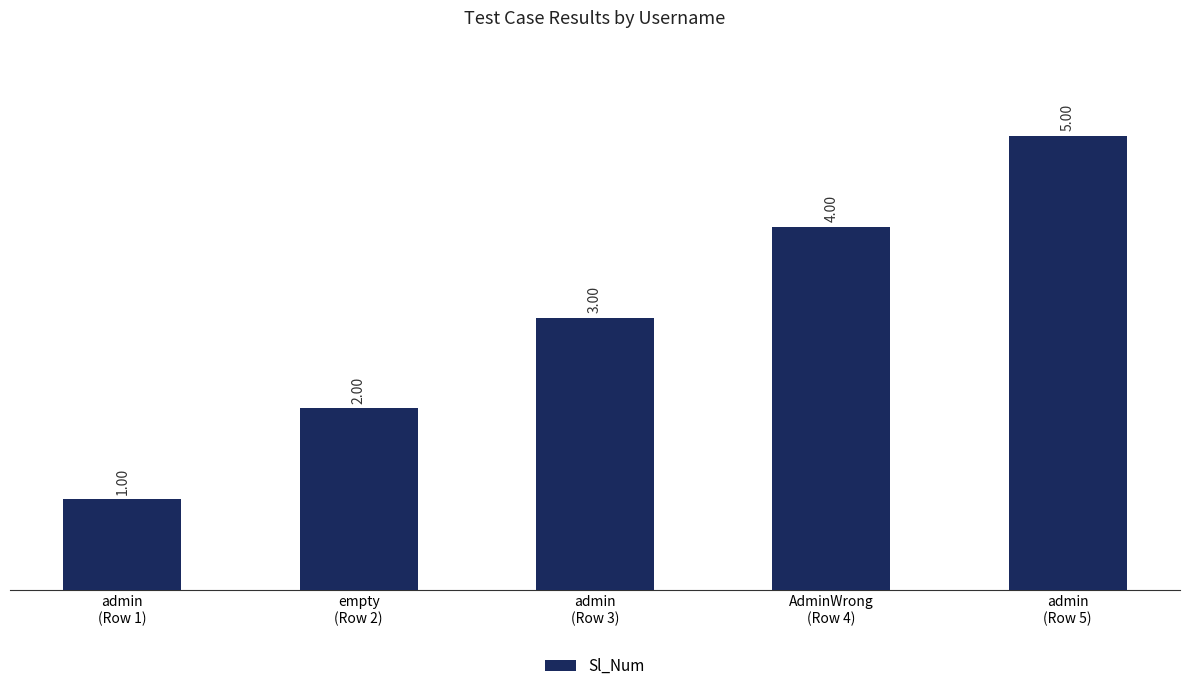

List the labels in order of value, largest first.

admin
(Row 5), AdminWrong
(Row 4), admin
(Row 3), empty
(Row 2), admin
(Row 1)